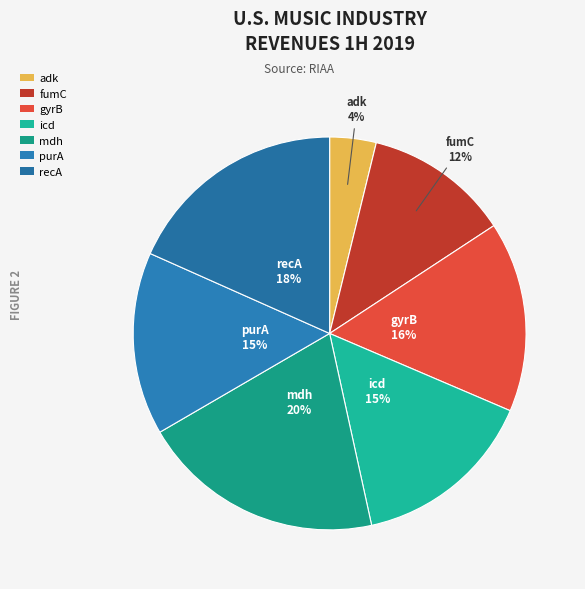

Between recA and gyrB, which is larger?

recA